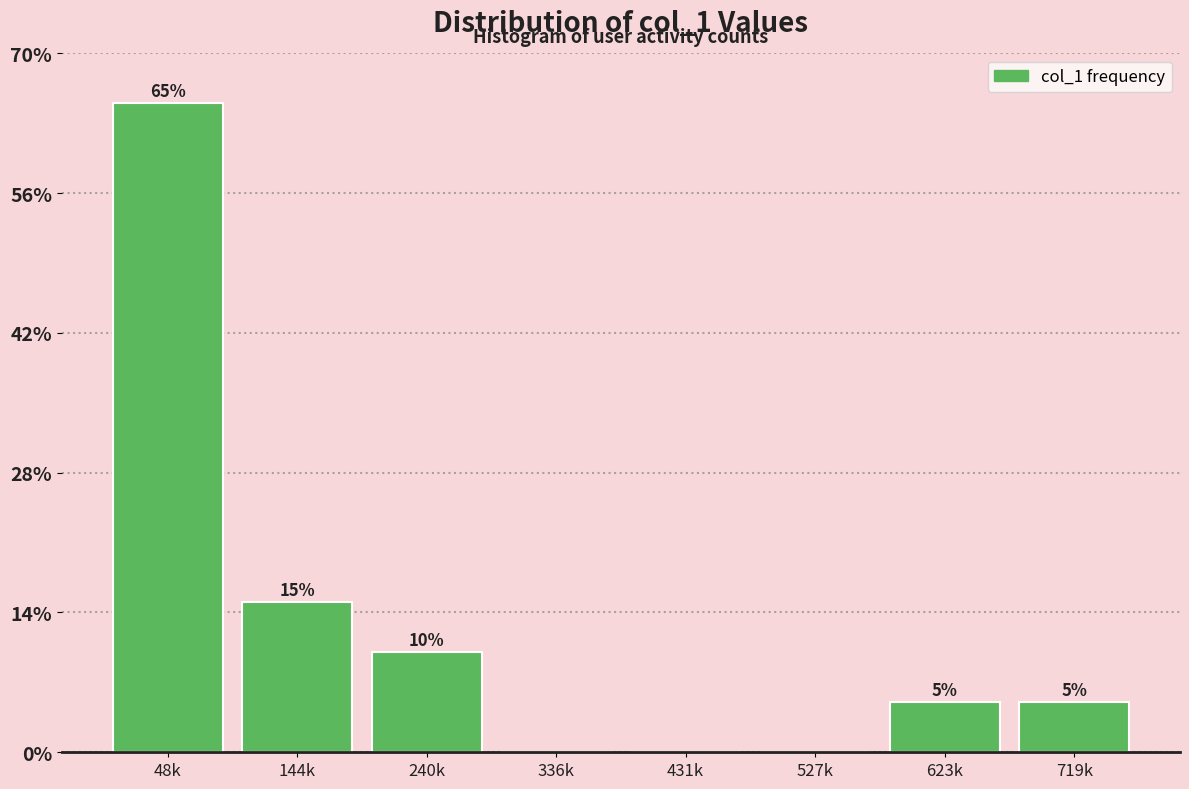

Reading left to right, list all the values displayed in this chart.

48k=65	144k=15	240k=10	336k=0	431k=0	527k=0	623k=5	719k=5